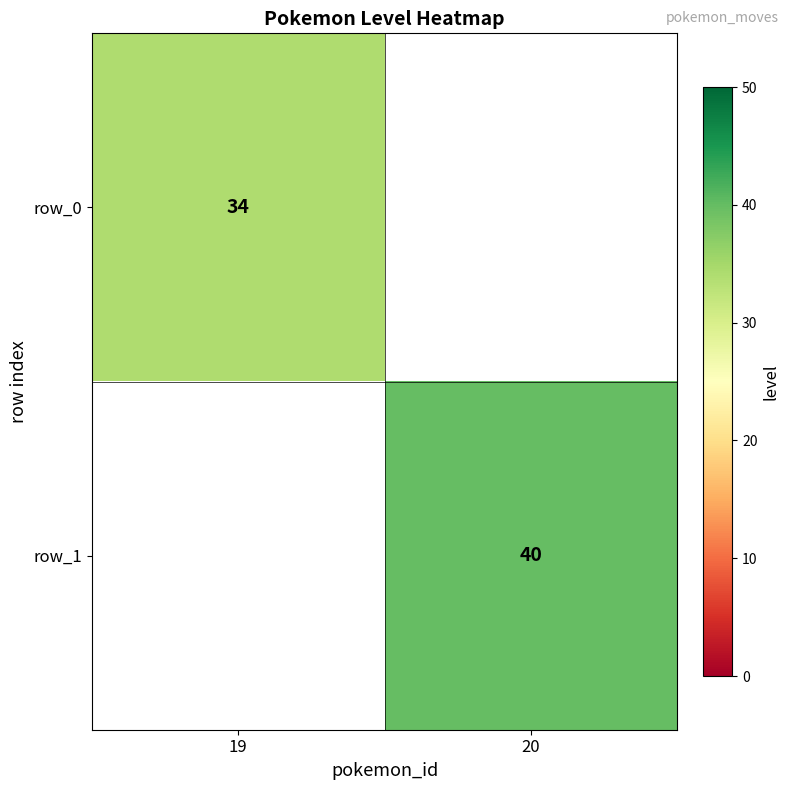

Which series has the widest spread of values?

row_0